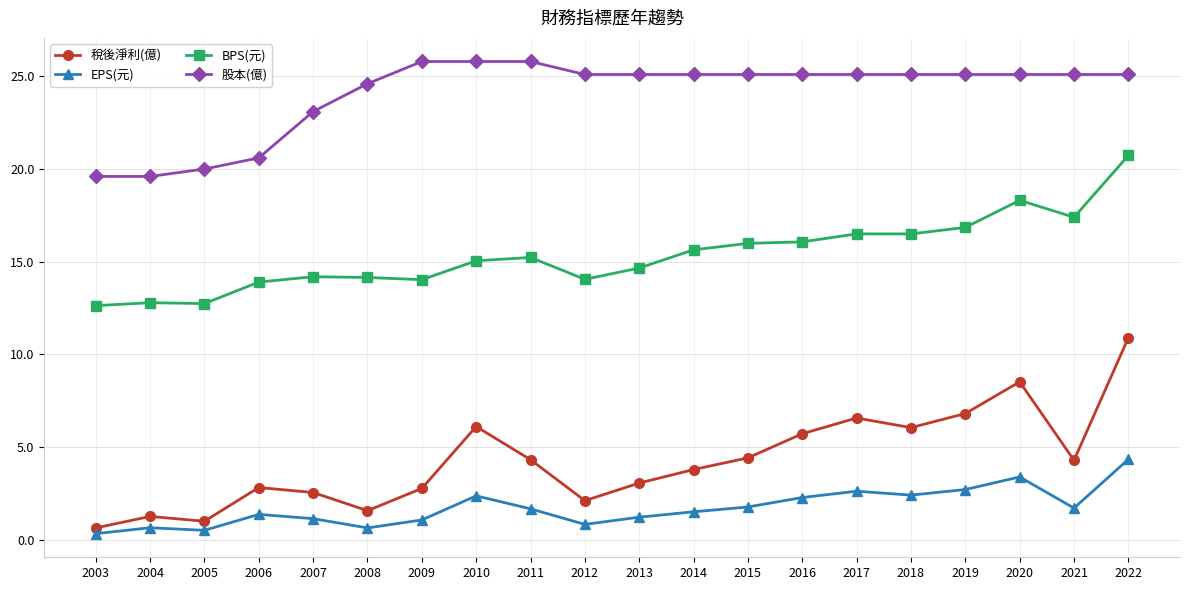

At which category is the sum across all series the highest?

2022